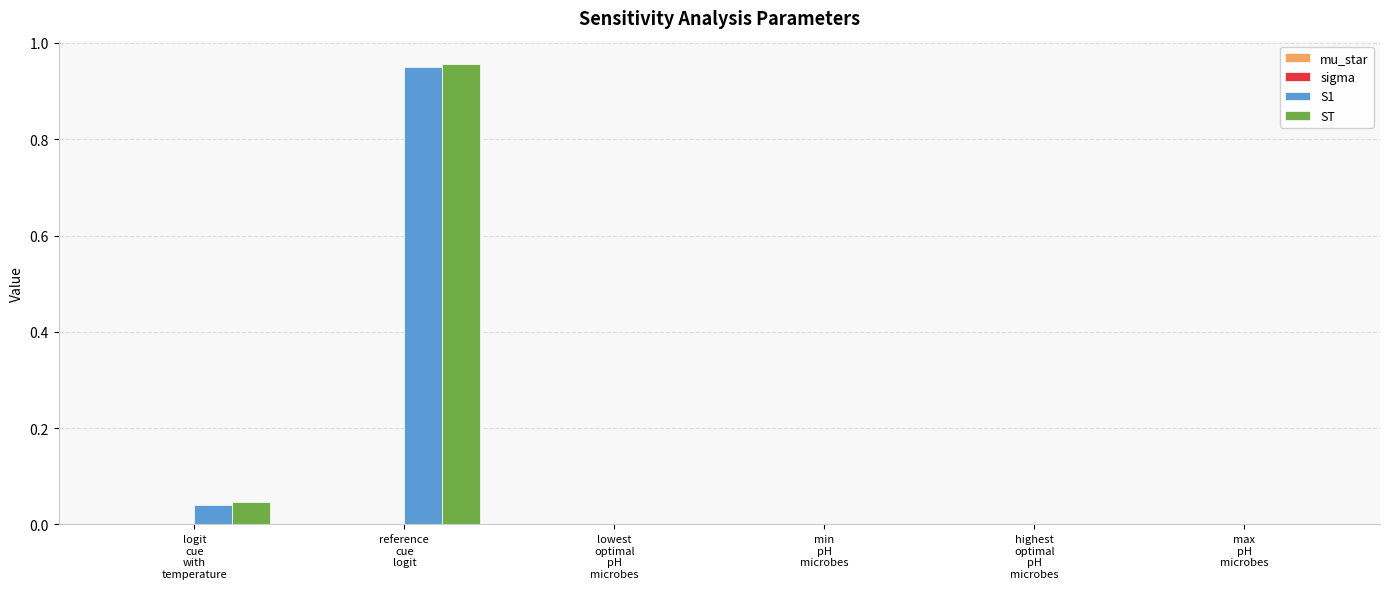

Which series changed the most between logit
cue
with
temperature and min
pH
microbes?

ST